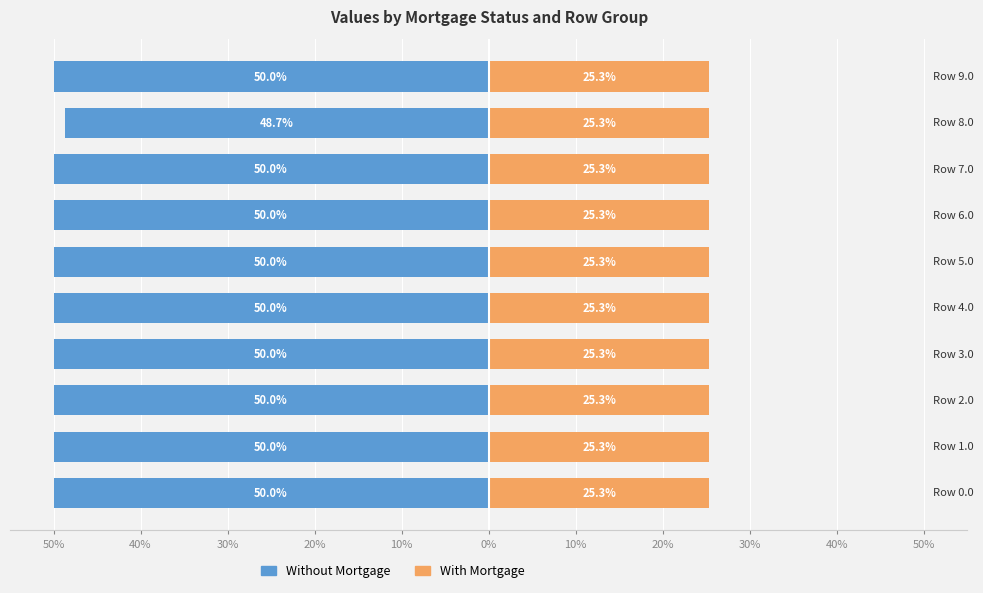

The value of Without Mortgage at 50% is -50.0. True or false?

True